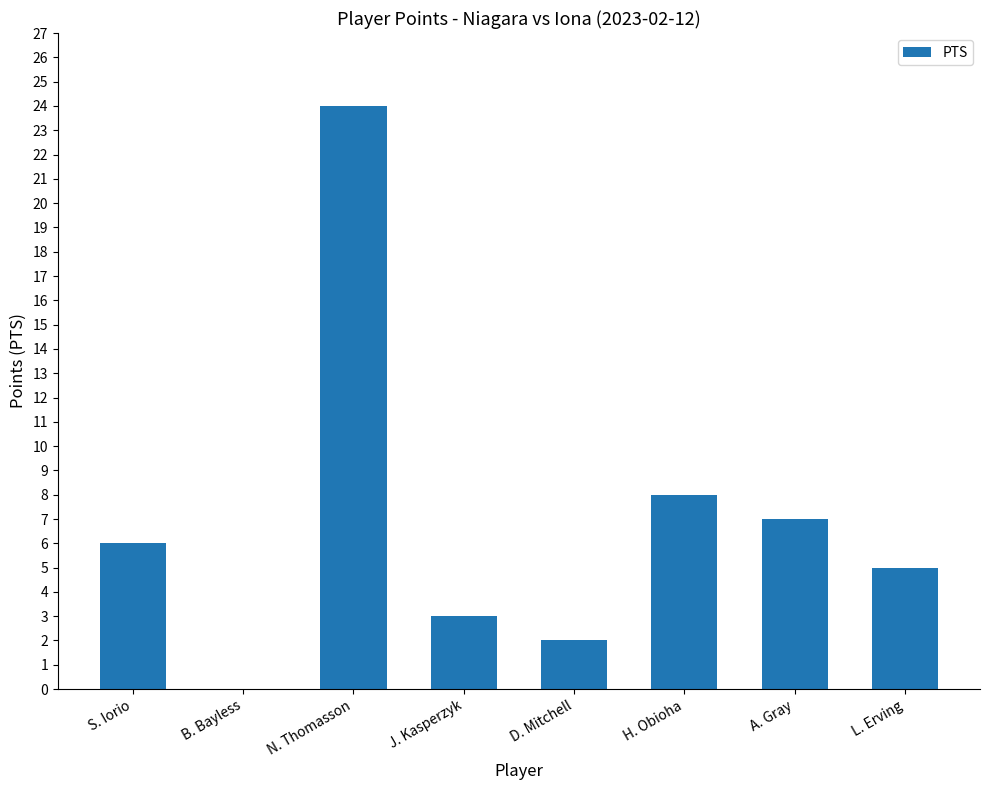

Read the value at A. Gray.

7